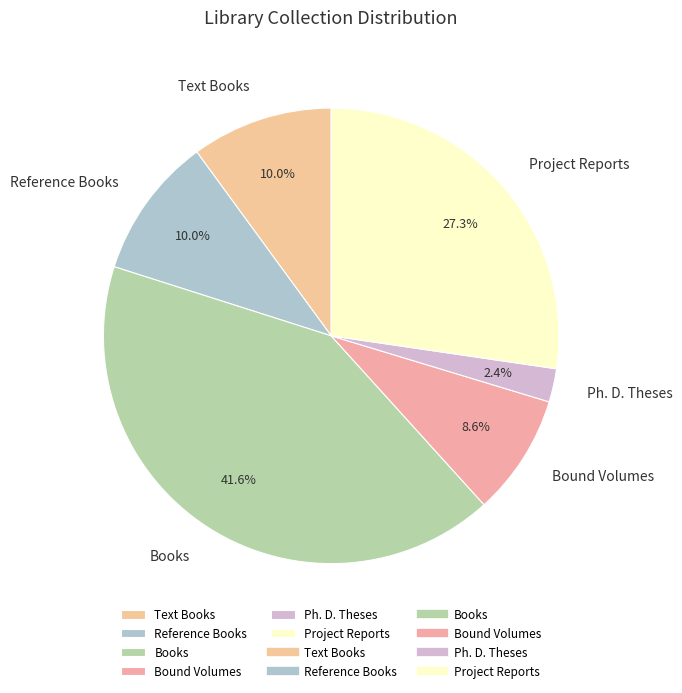

To the nearest percent, what portion does Project Reports represent?

27%